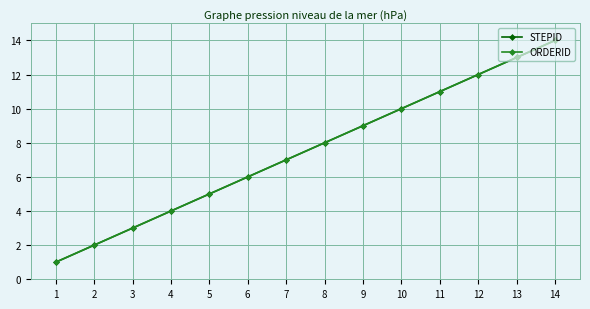

What is the value of the STEPID point at the 13th from the left?

13